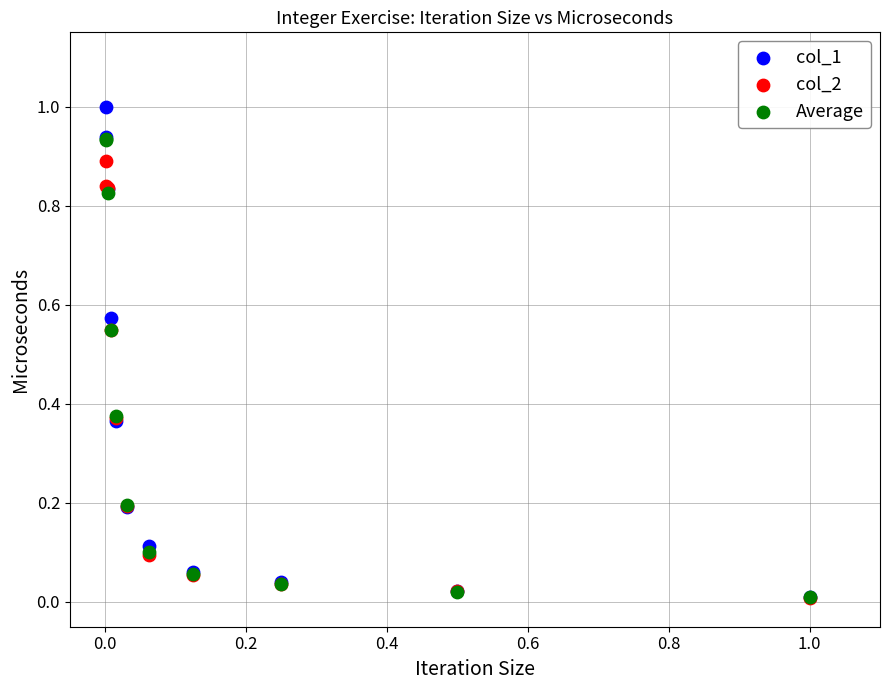

Which series reaches the maximum Y coordinate?

col_1